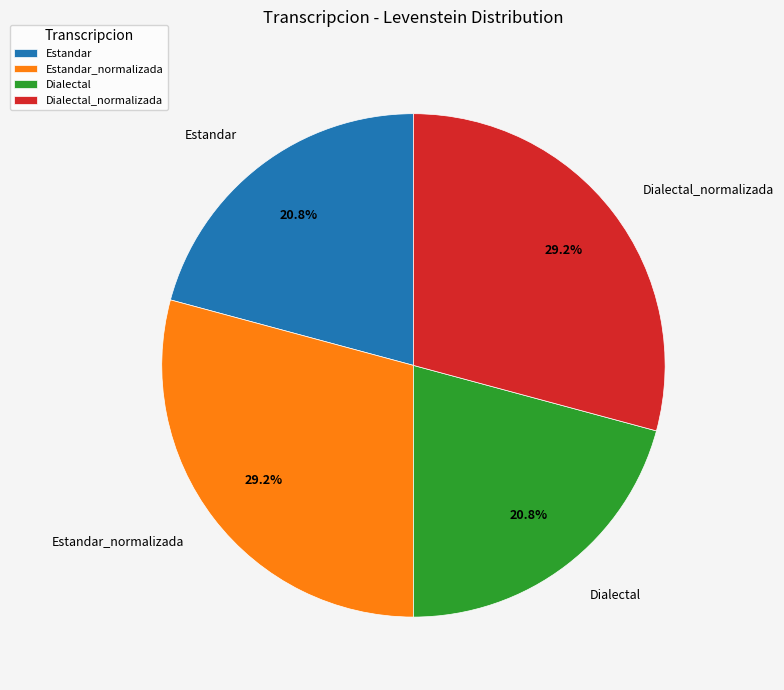

Which has a higher value, Estandar_normalizada or Estandar?

Estandar_normalizada